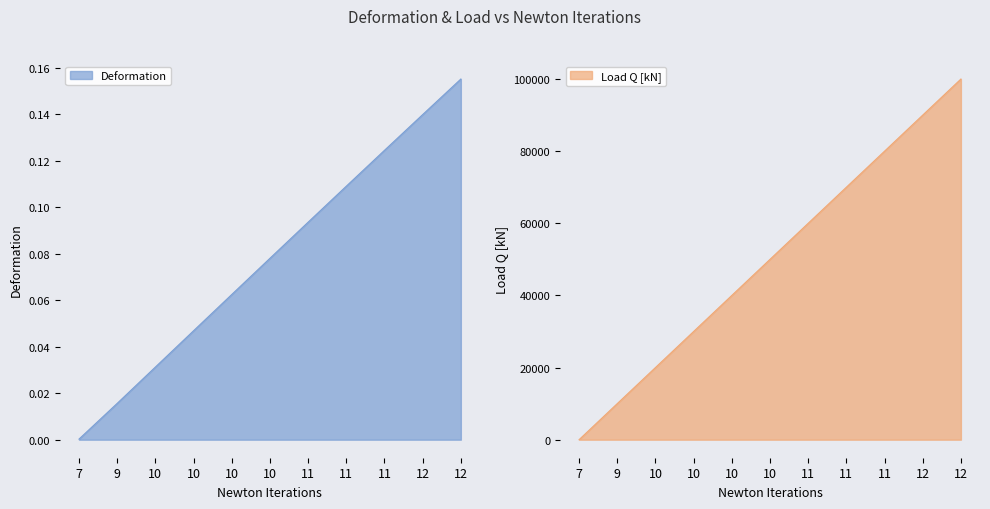

The Load Q [kN] series shows 50000.0 at 10. True or false?

True